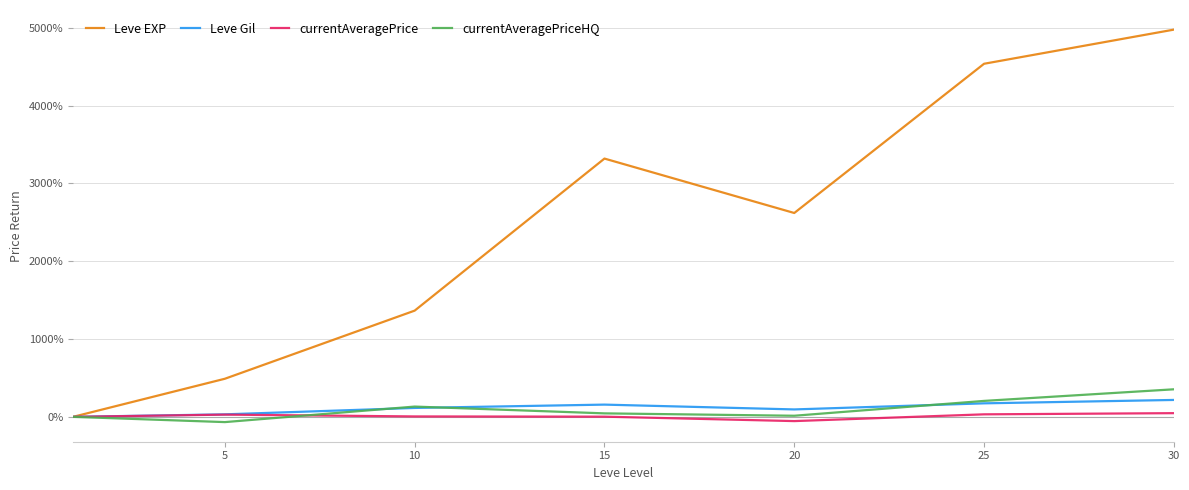

What is the greatest value displayed?

4976.8